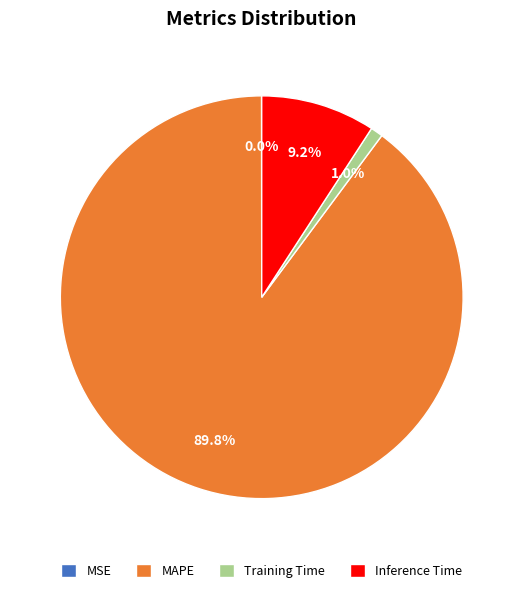

Combined, what portion of the pie is Inference Time and MAPE?

99.0%